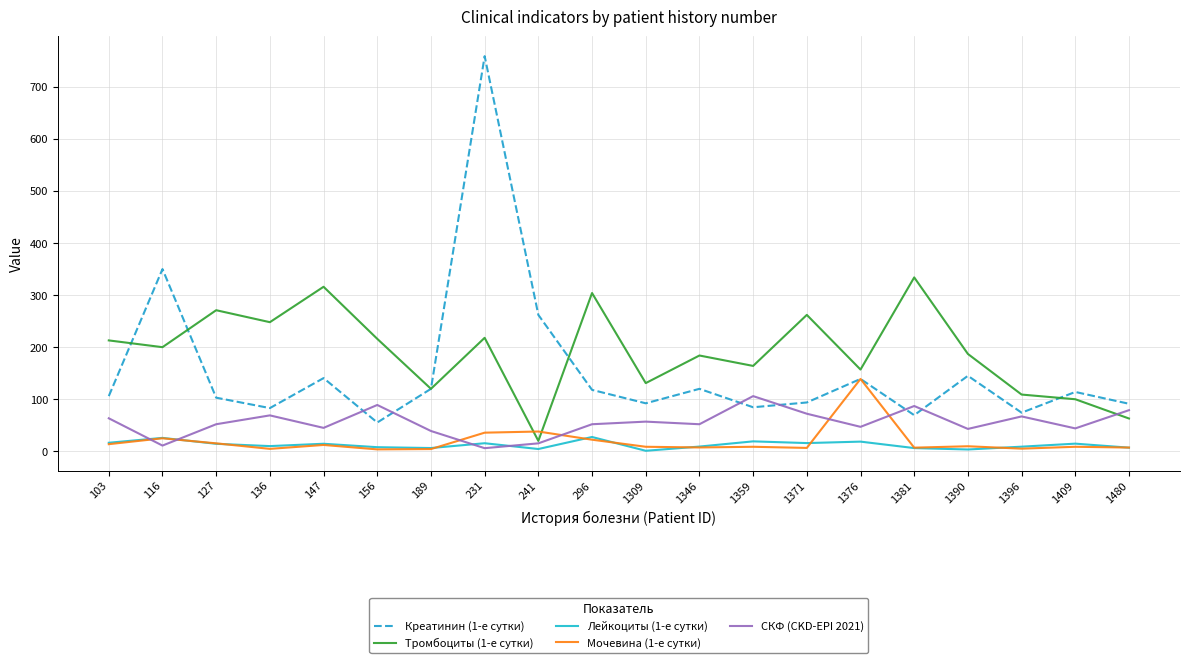

The Лейкоциты (1-е сутки) series shows 10.0 at 136. True or false?

True